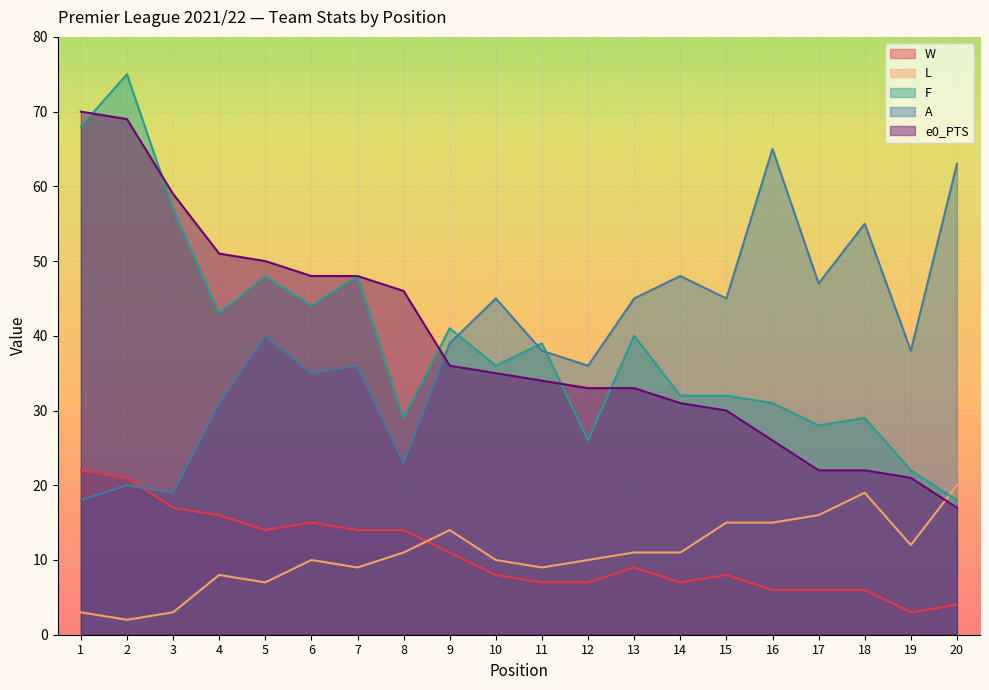

Reading left to right, extract all data points from this chart.

W: 22	21	17	16	14	15	14	14	11	8	7	7	9	7	8	6	6	6	3	4
L: 3	2	3	8	7	10	9	11	14	10	9	10	11	11	15	15	16	19	12	20
F: 68	75	57	43	48	44	48	29	41	36	39	26	40	32	32	31	28	29	22	18
A: 18	20	19	31	40	35	36	23	39	45	38	36	45	48	45	65	47	55	38	63
e0_PTS: 70	69	59	51	50	48	48	46	36	35	34	33	33	31	30	26	22	22	21	17